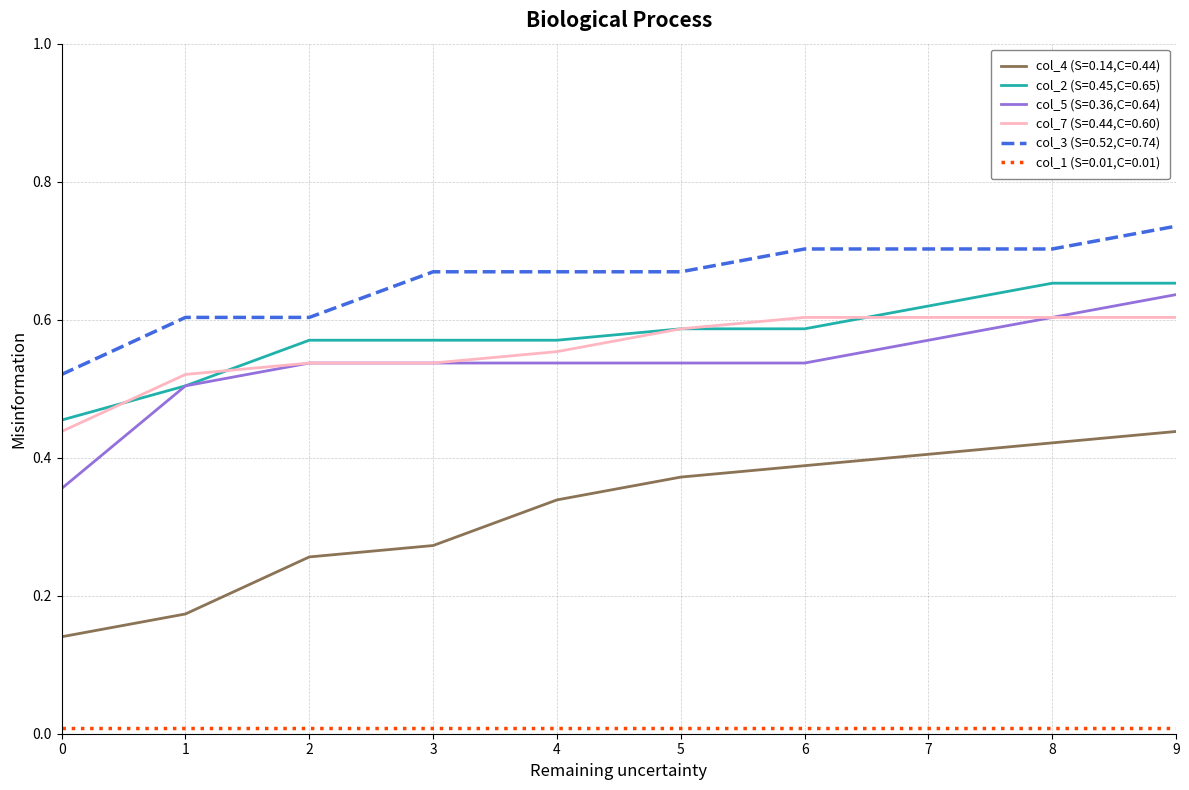

Is the value of col_7 (S=0.44,C=0.60) at 5 greater than the value of col_4 (S=0.14,C=0.44) at 1?

Yes